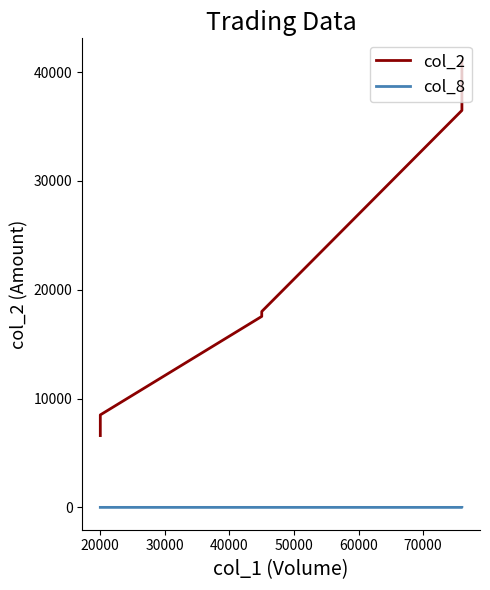

True or false: col_8 and col_2 cross at least once.

False